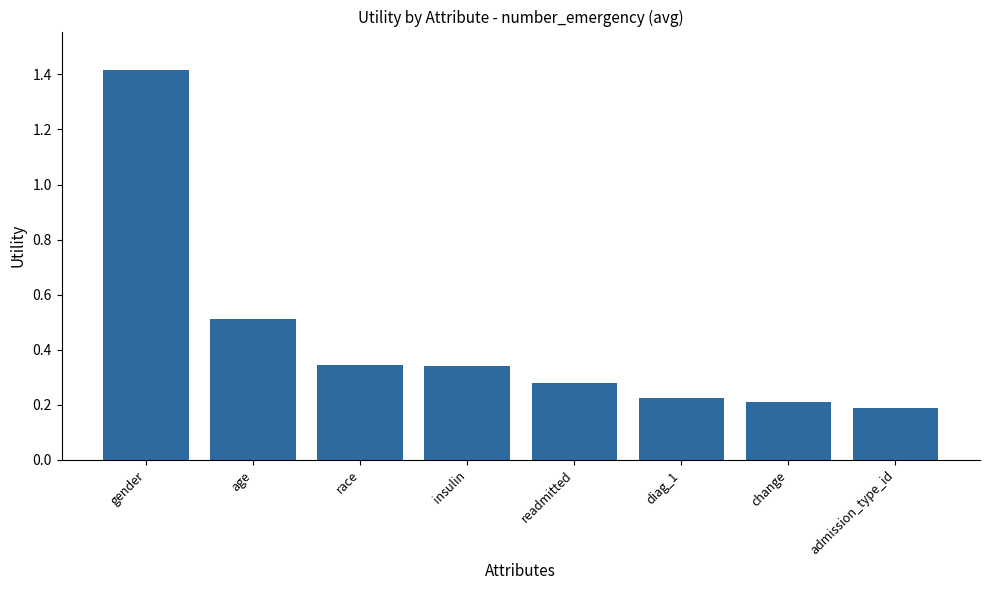

What is the label of the 2nd bar from the right?

change